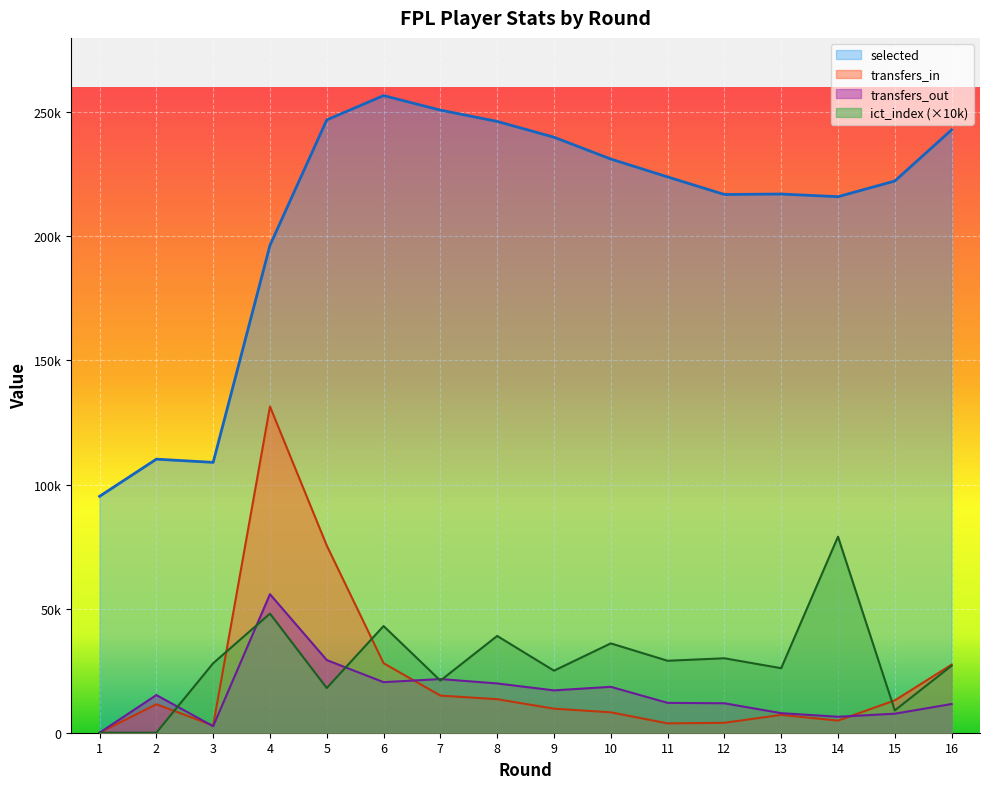

How many values in the ict_index series are below 28000?

8